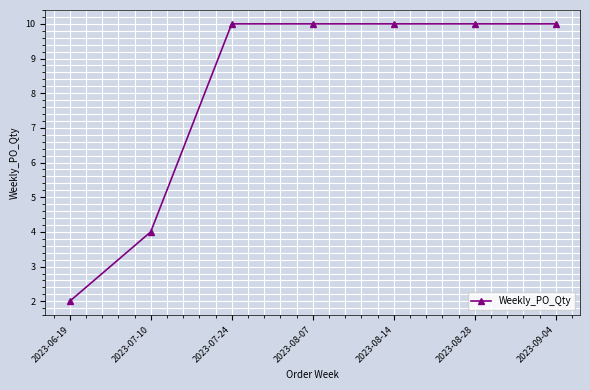

What is the average value?

8